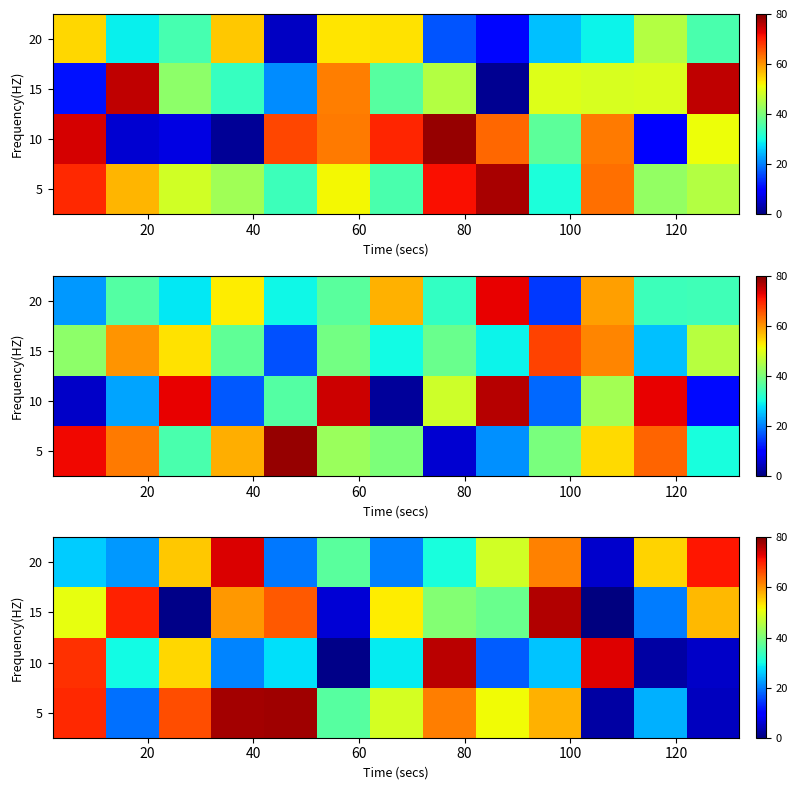

Count the number of data series in this chart.

4